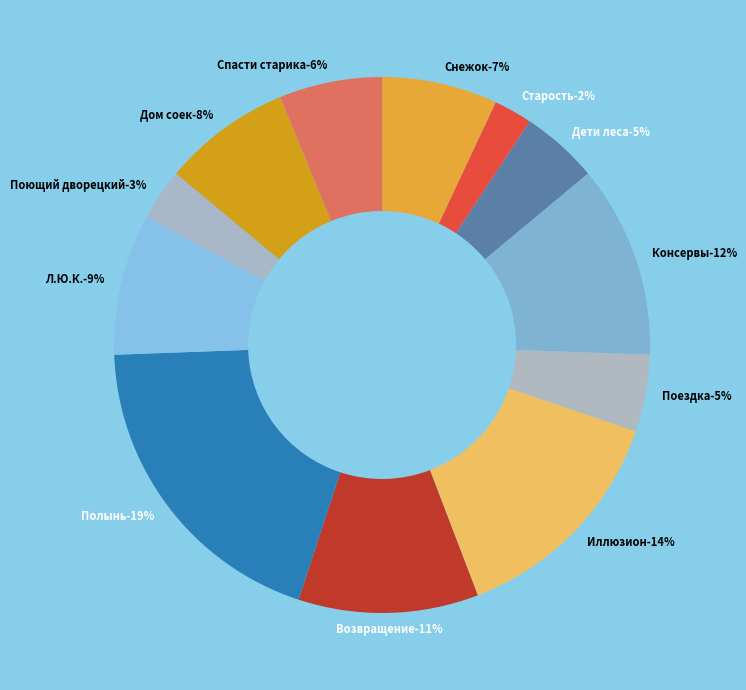

Which category has the smallest portion of the pie?

Старость приходит одна